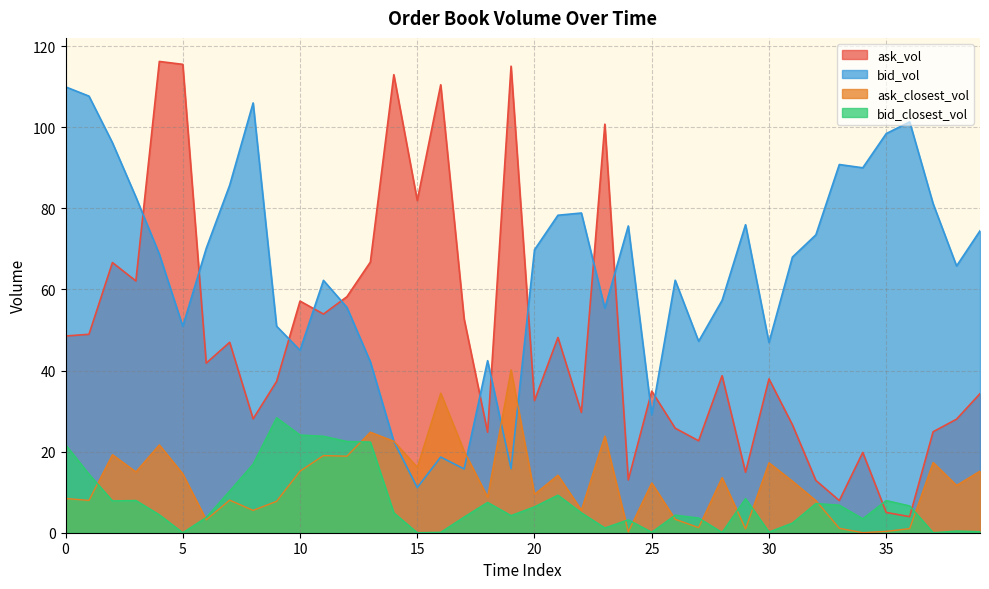

The value of ask_vol at 28 is 26.4. True or false?

False